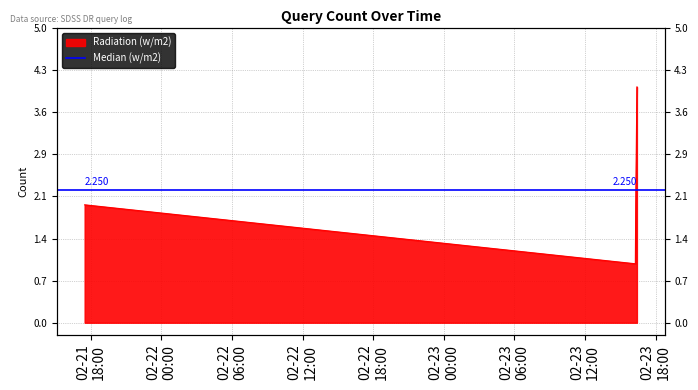

How many data points are above 2?

1